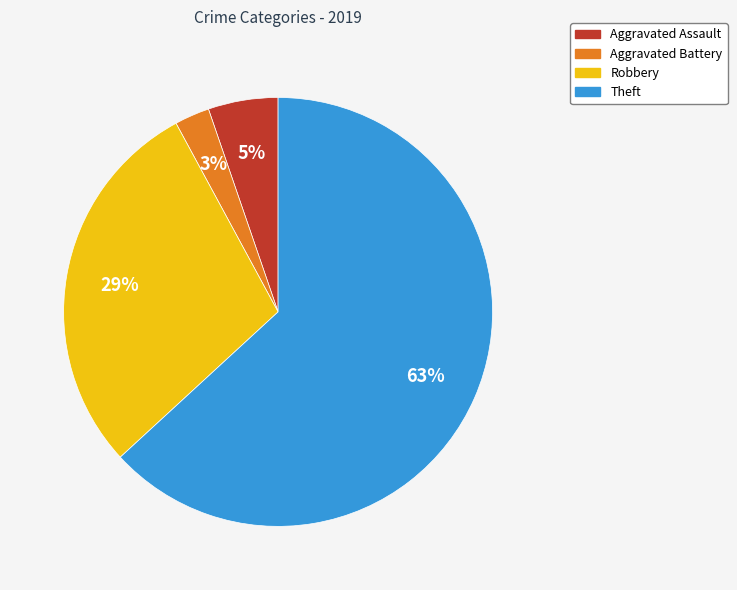

Which slice is the smallest?

Aggravated Battery